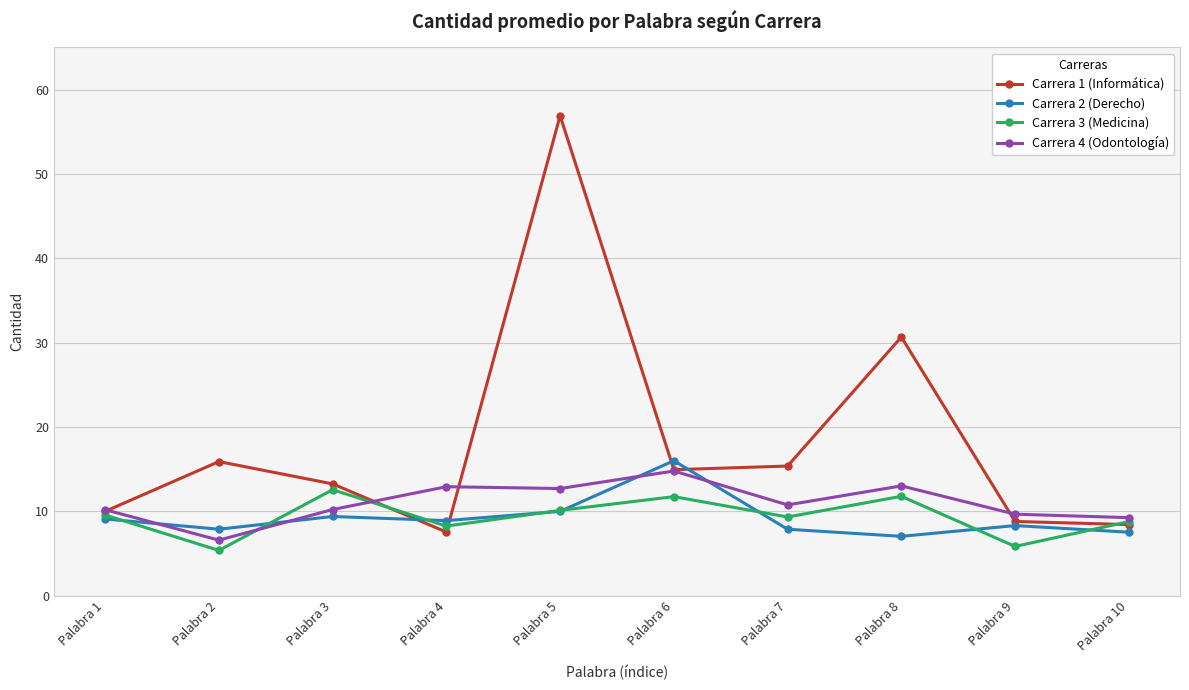

True or false: Carrera 4 (Odontología) has a value of 10.2 at Palabra 3.

True